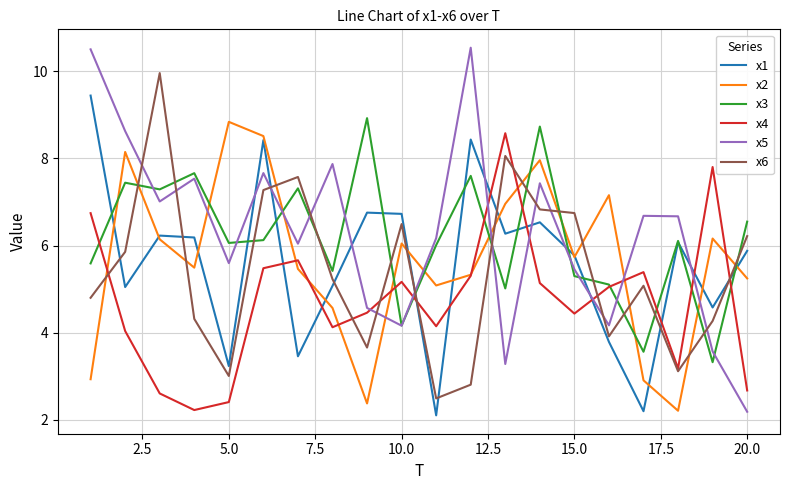

What are all the series names shown in the legend?

x1, x2, x3, x4, x5, x6